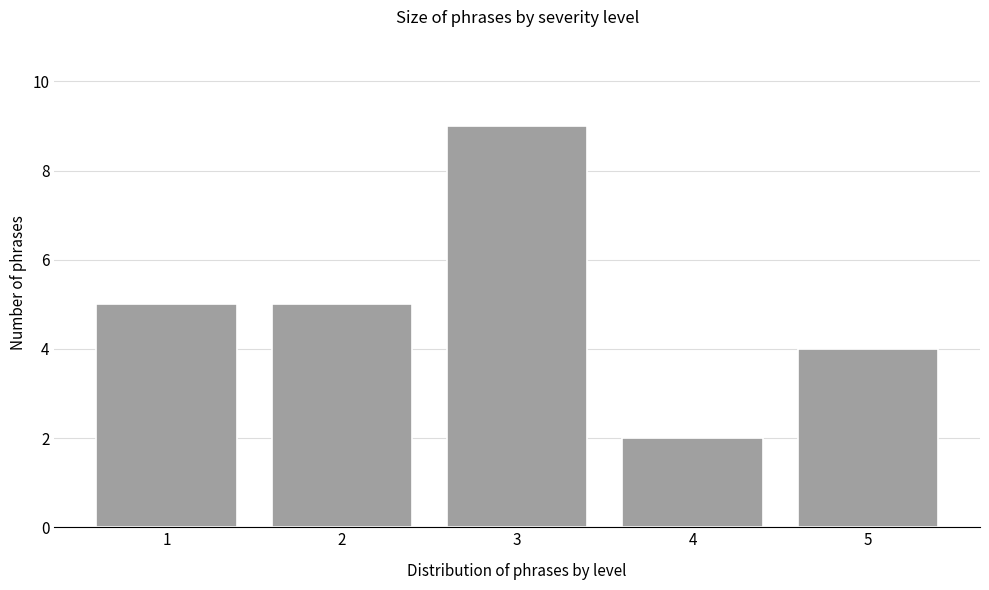

Reading left to right, transcribe all the data shown in this chart.

1=5	2=5	3=9	4=2	5=4